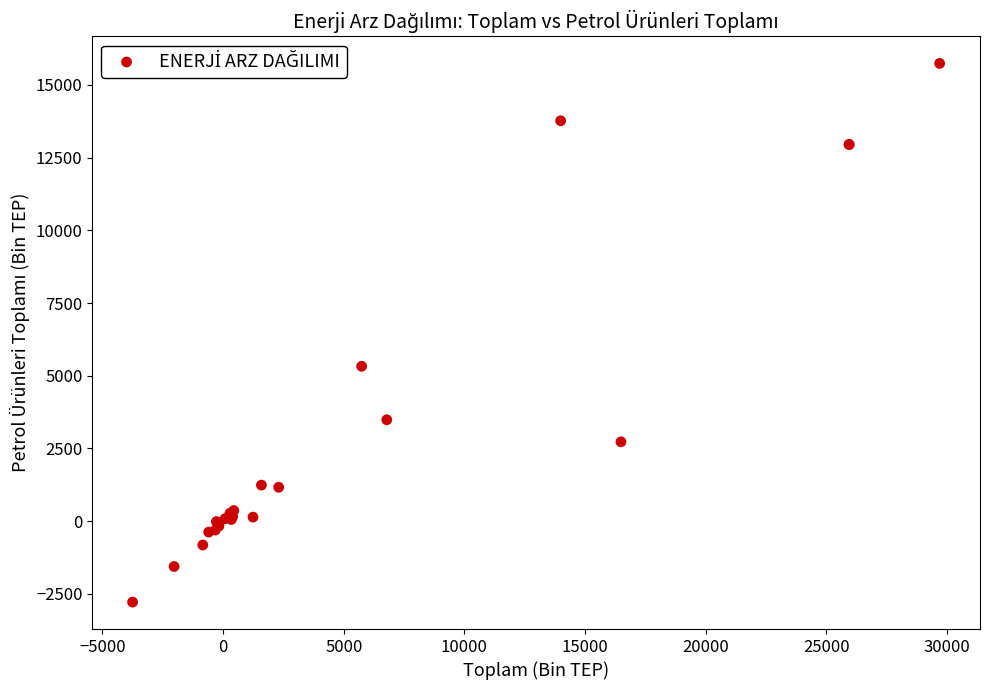

What Y value in the scatter plot is closest to 6476?

5323.5